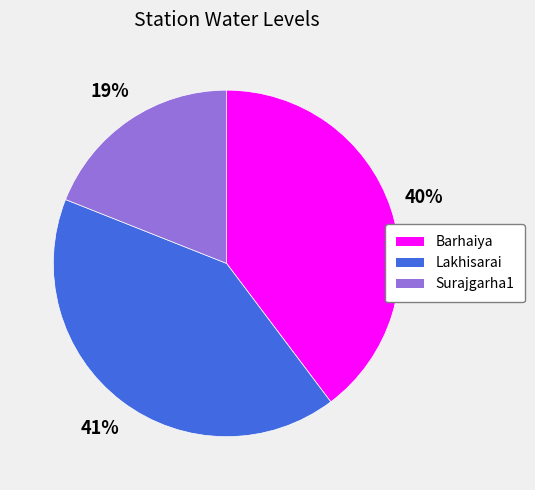

Between Barhaiya and Surajgarha1, which is larger?

Barhaiya